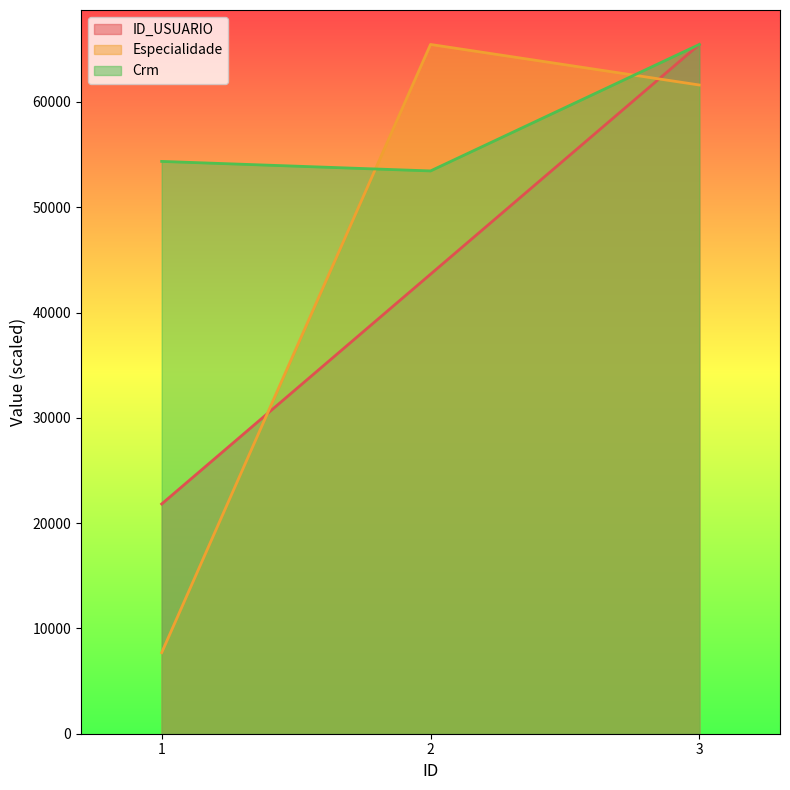

What is the smallest value displayed?

7701.5